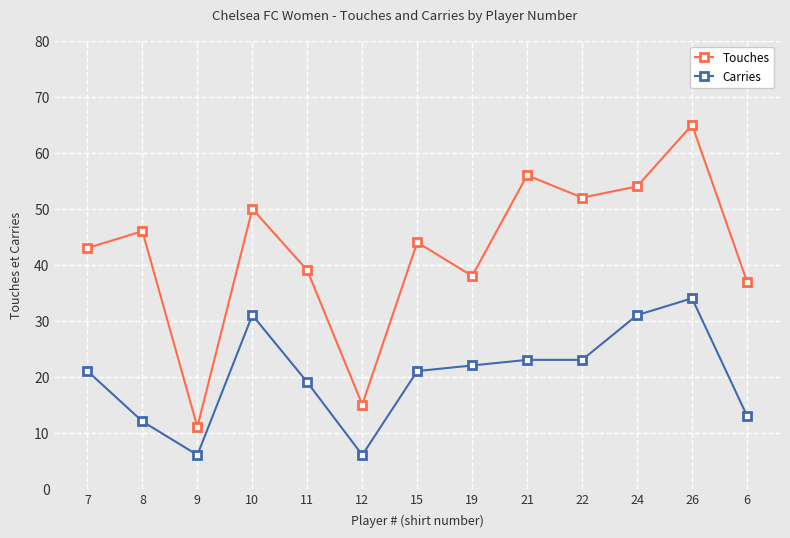

What value does the Touches series have at 8, to the nearest 5?

45